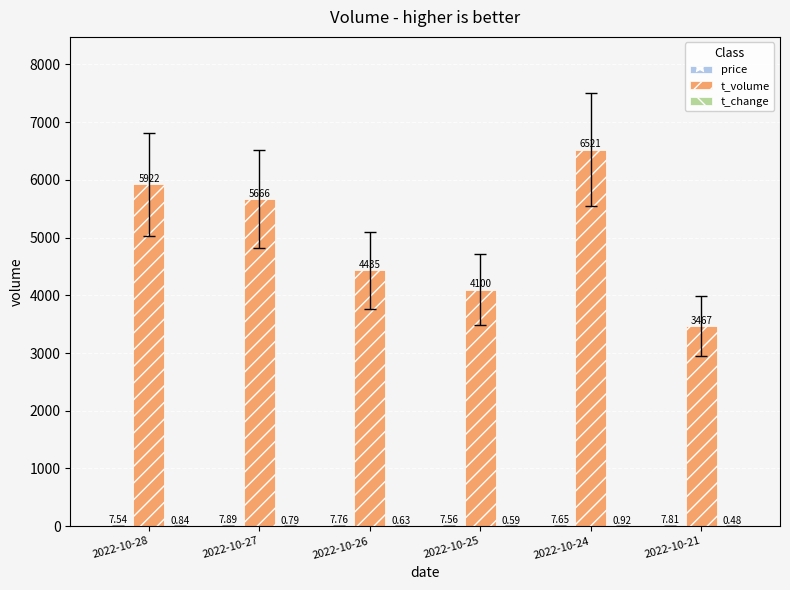

What is the sum of all t_volume values?

30111.0